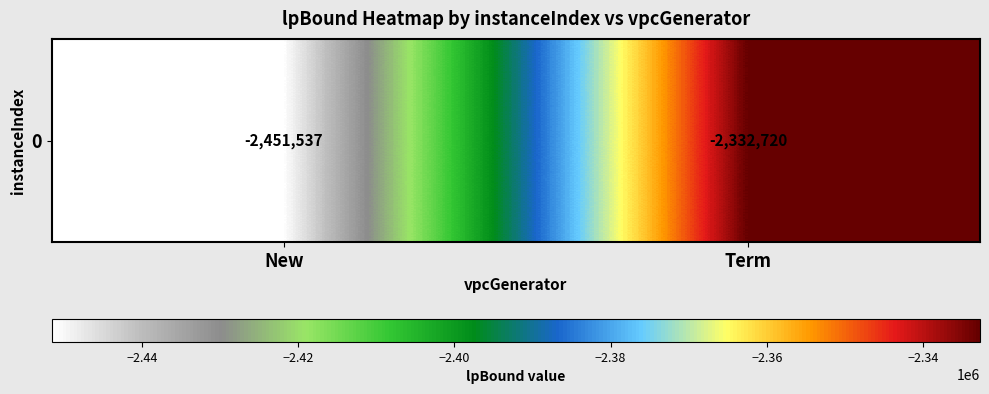

Rank the categories by value from lowest to highest.

New, Term